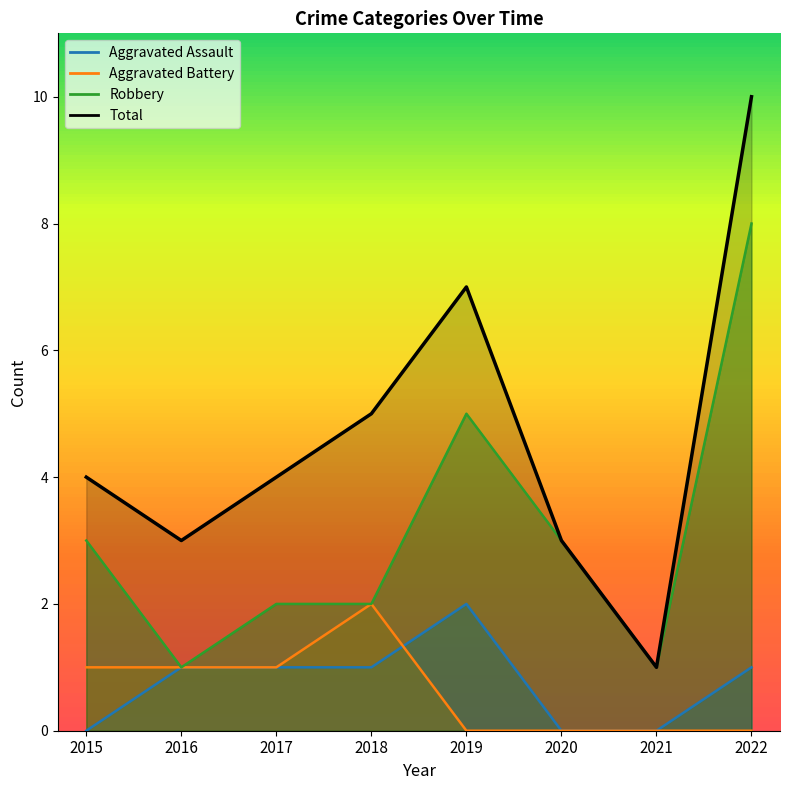

True or false: Aggravated Assault has a value of 1 at 2018.

True